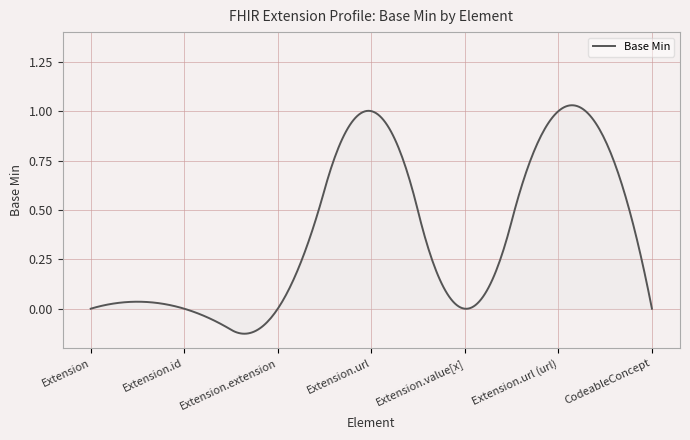

Which category has the highest value across all series?

Extension.url